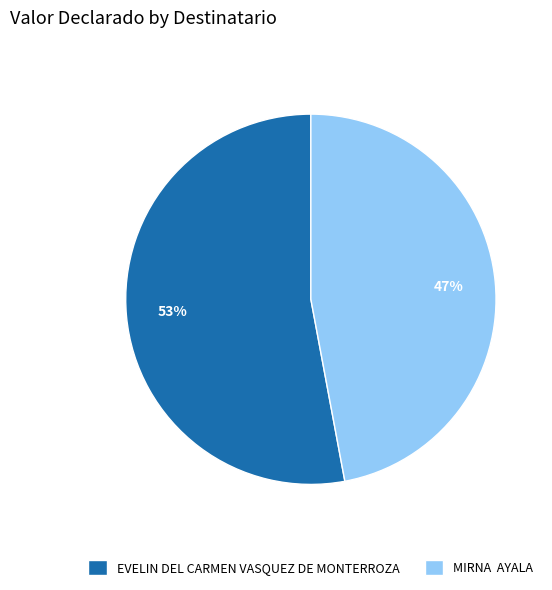

Rank the categories by value from highest to lowest.

EVELIN DEL CARMEN VASQUEZ DE MONTERROZA, MIRNA AYALA